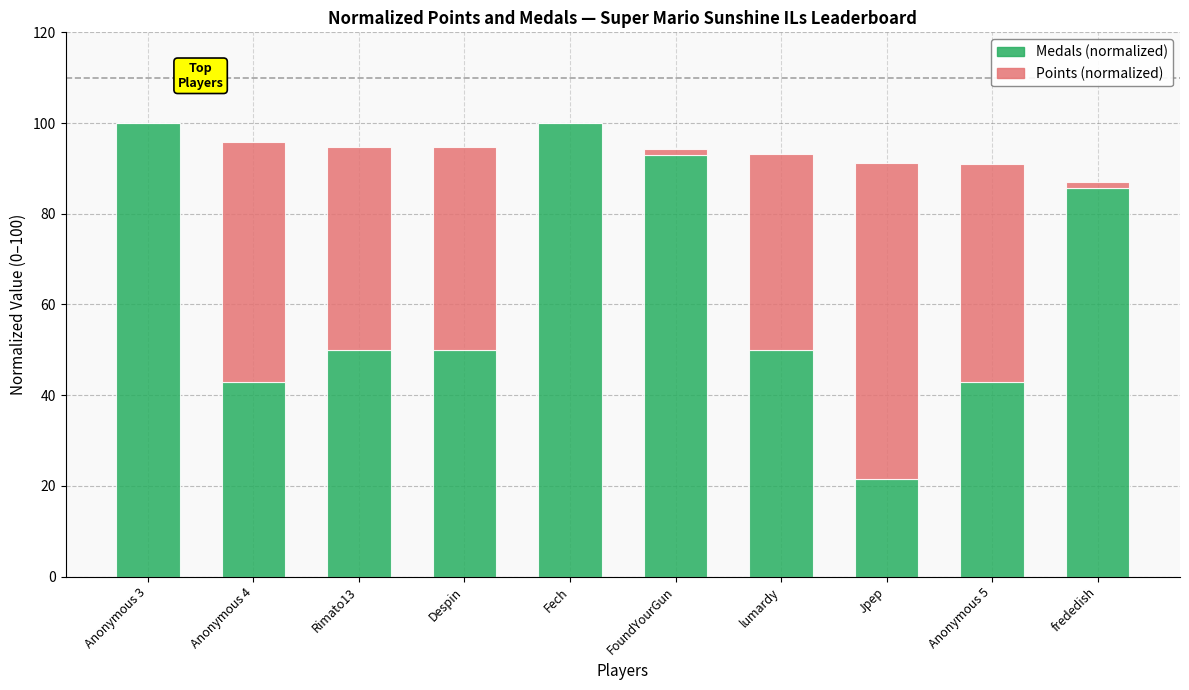

The Medals (normalized) series shows 100.0 at Anonymous 3. True or false?

True